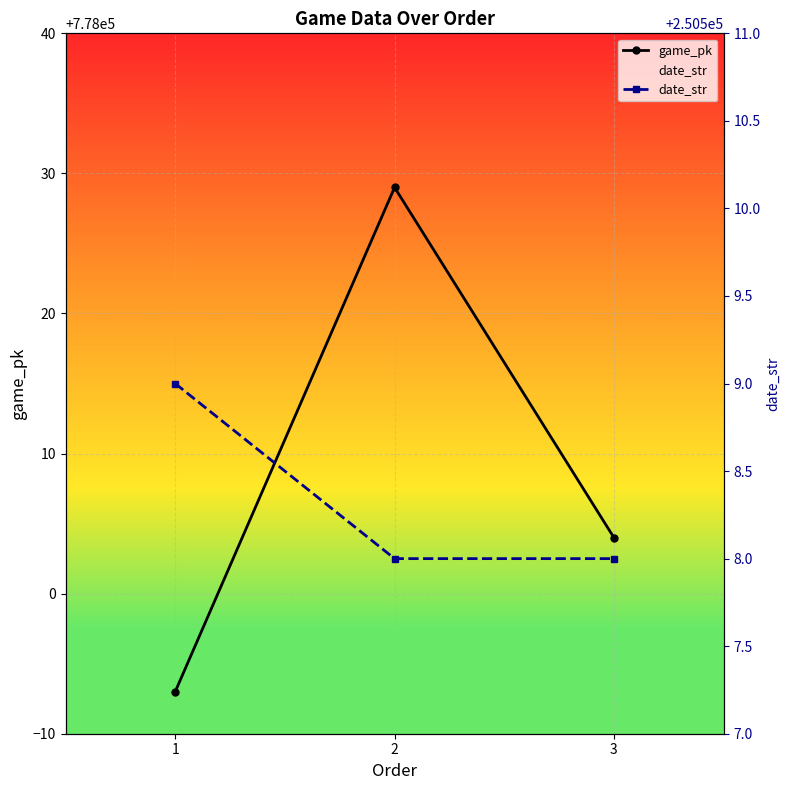

The value of date_str at 1 is 375918. True or false?

False